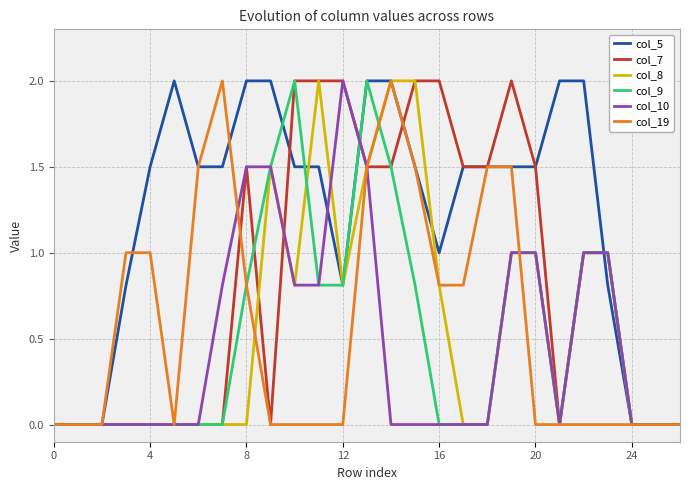

What is the maximum value for col_5?

2.0